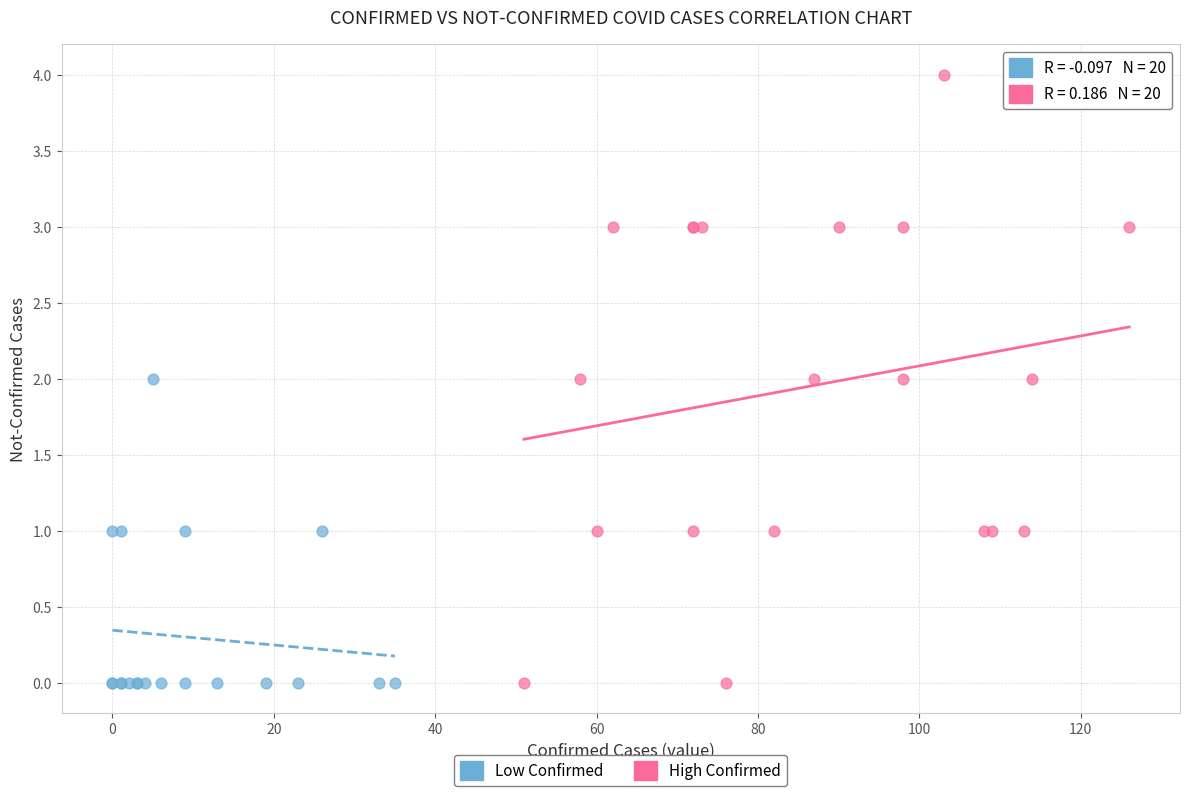

Which series has the widest spread of Y values?

High Confirmed